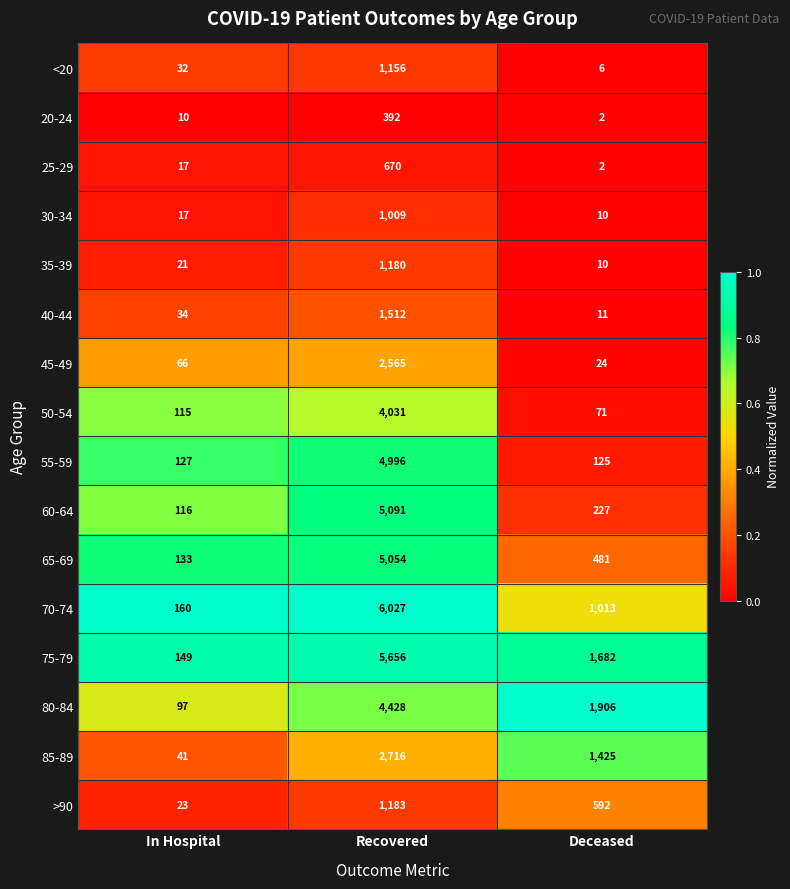

What is the approximate value of 20-24 at Recovered?

392